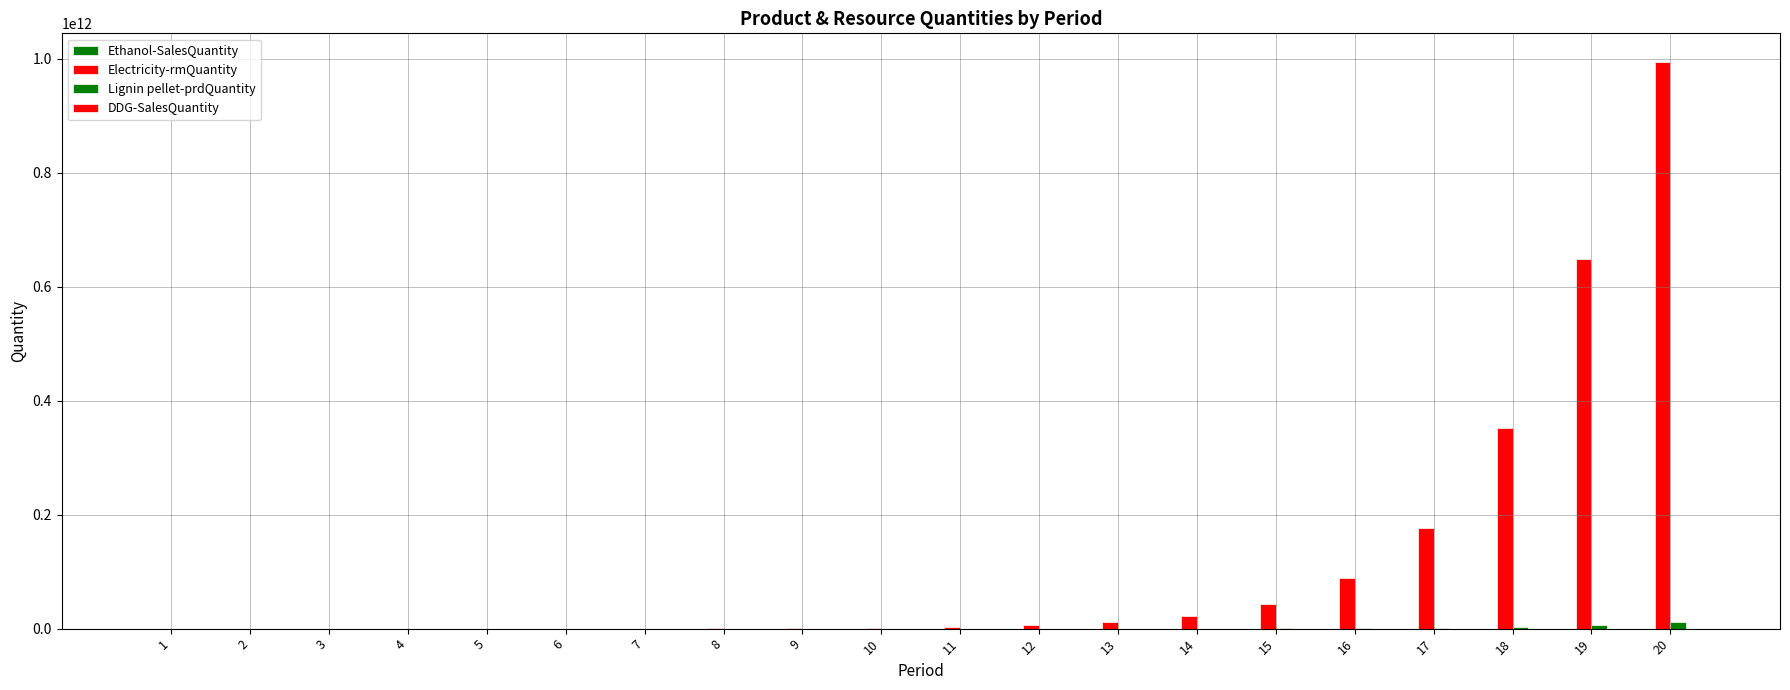

Are the bars horizontal?

No